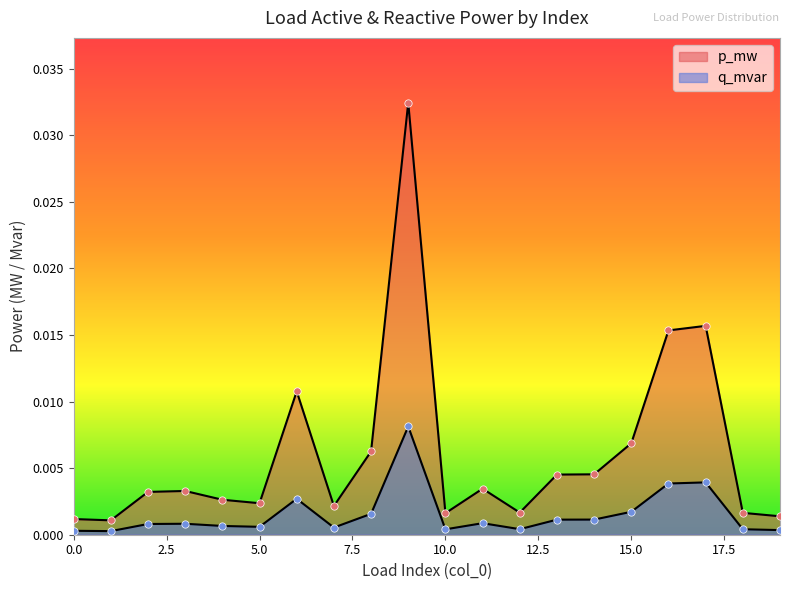

Which series contains the highest Y value?

q_mvar